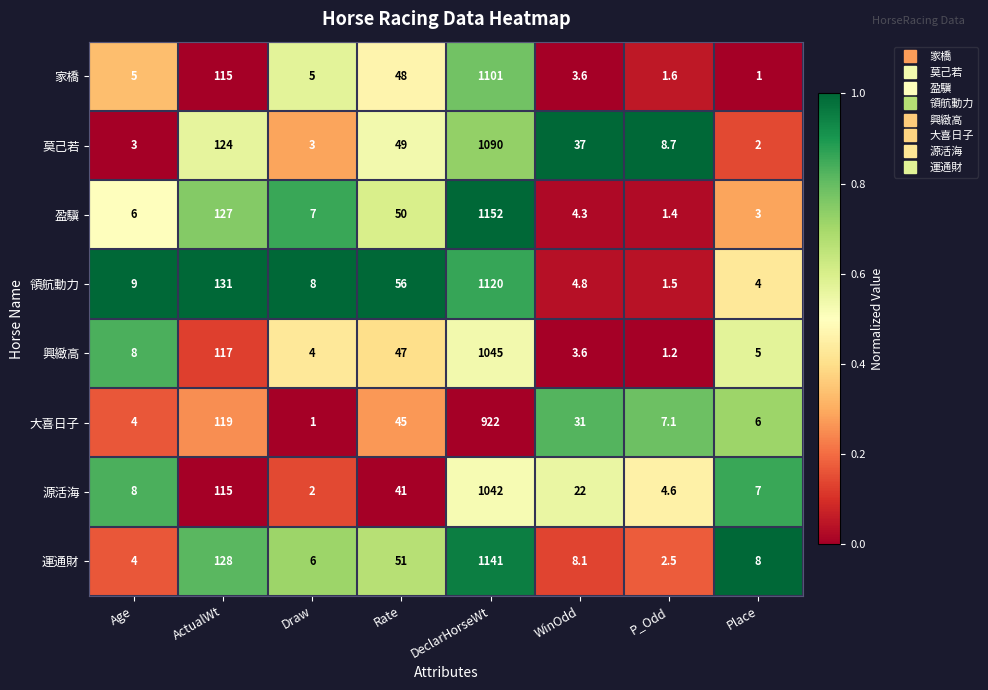

Rank the series by their maximum value, from highest to lowest.

盈驥, 運通財, 領航動力, 家橋, 莫己若, 興緻高, 源活海, 大喜日子